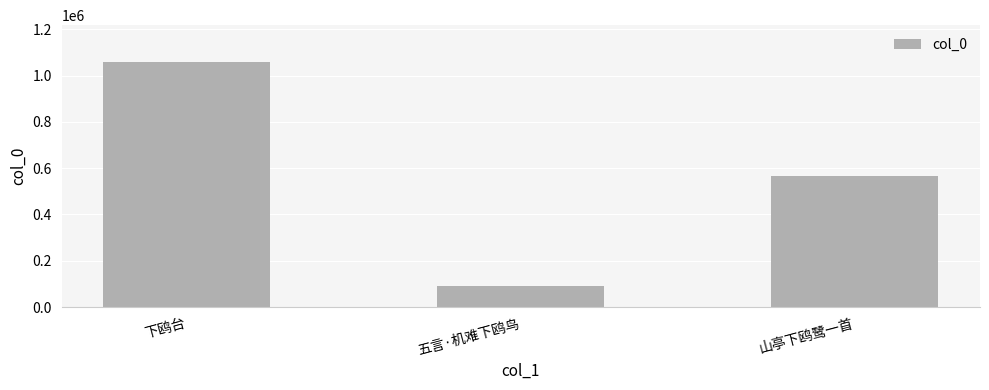

The value at 山亭下鸥鹭一首 is 566222. True or false?

True